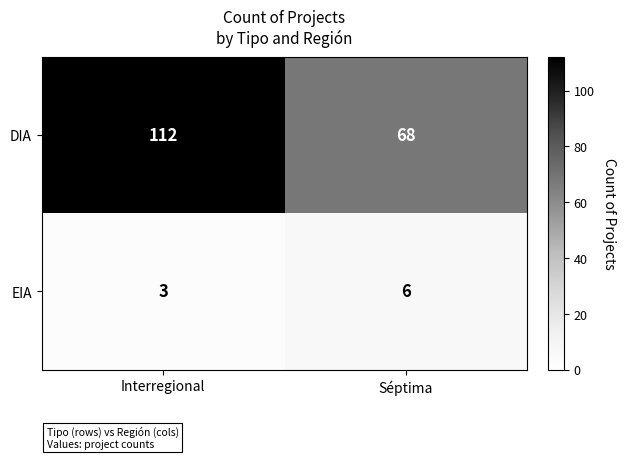

What is the smallest value displayed?

3